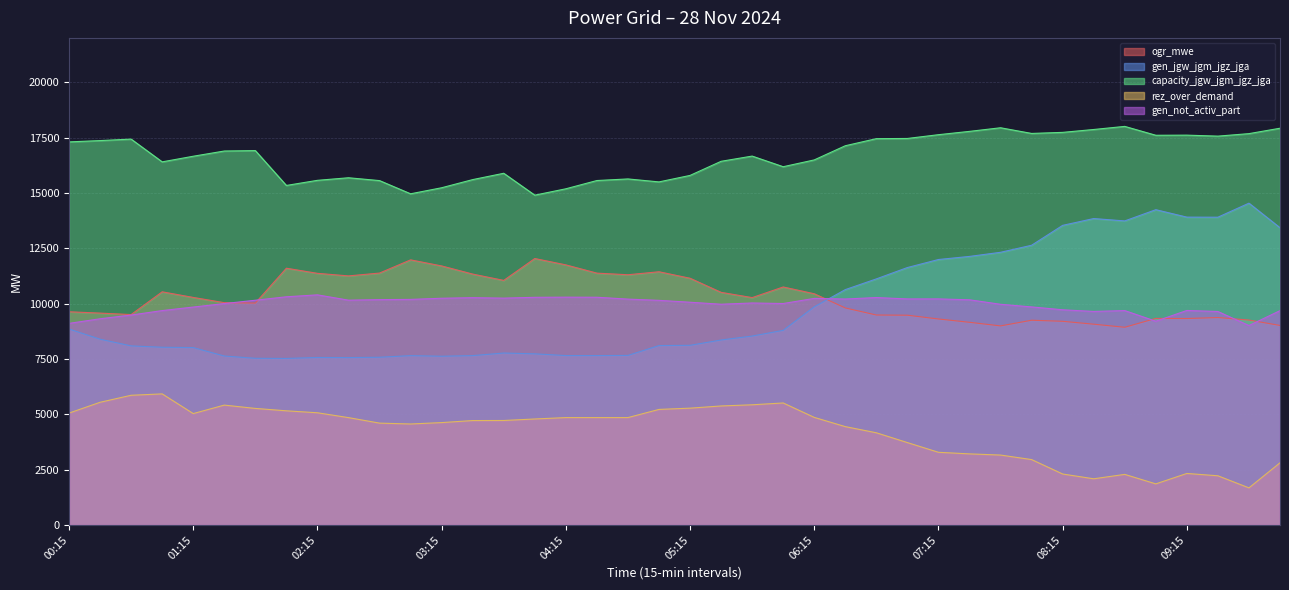

What are all the series names shown in the legend?

ogr_mwe, gen_jgw_jgm_jgz_jga, capacity_jgw_jgm_jgz_jga, rez_over_demand, gen_not_activ_part